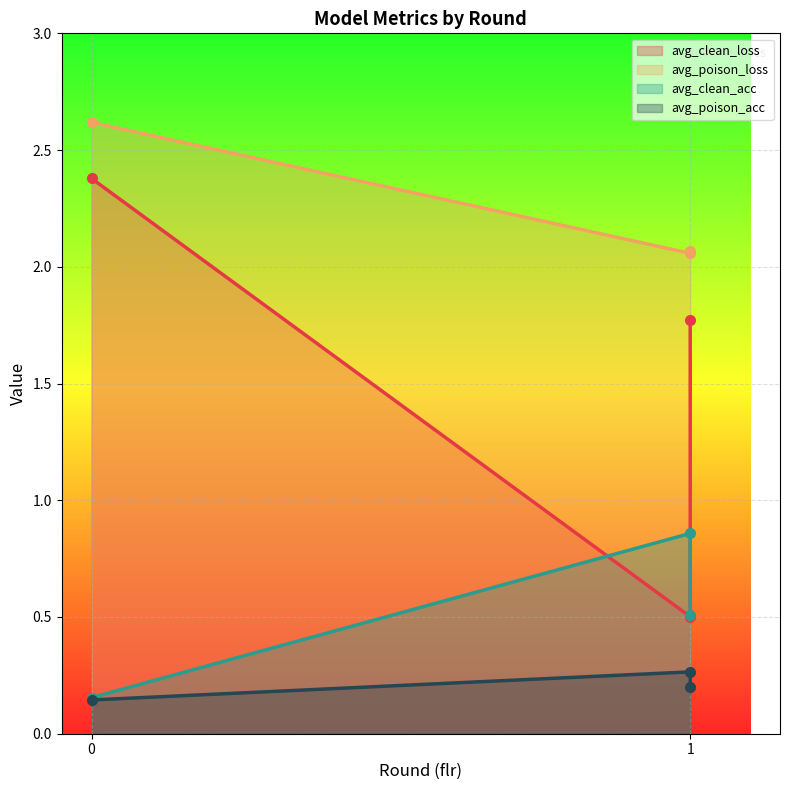

What are all the series names shown in the legend?

avg_clean_loss, avg_poison_loss, avg_clean_acc, avg_poison_acc